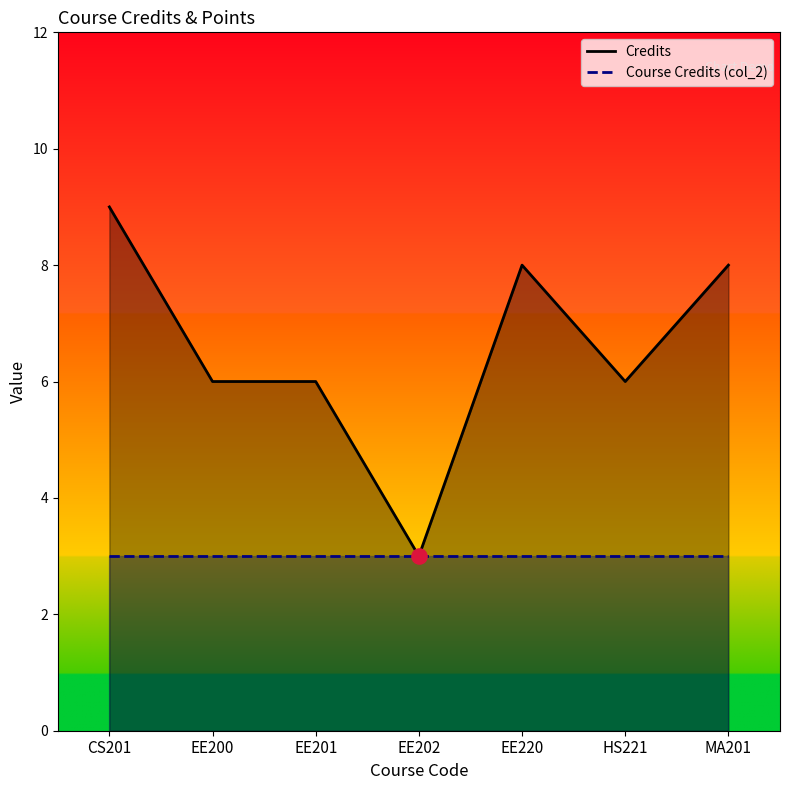

At how many categories does at least one series exceed 6?

3